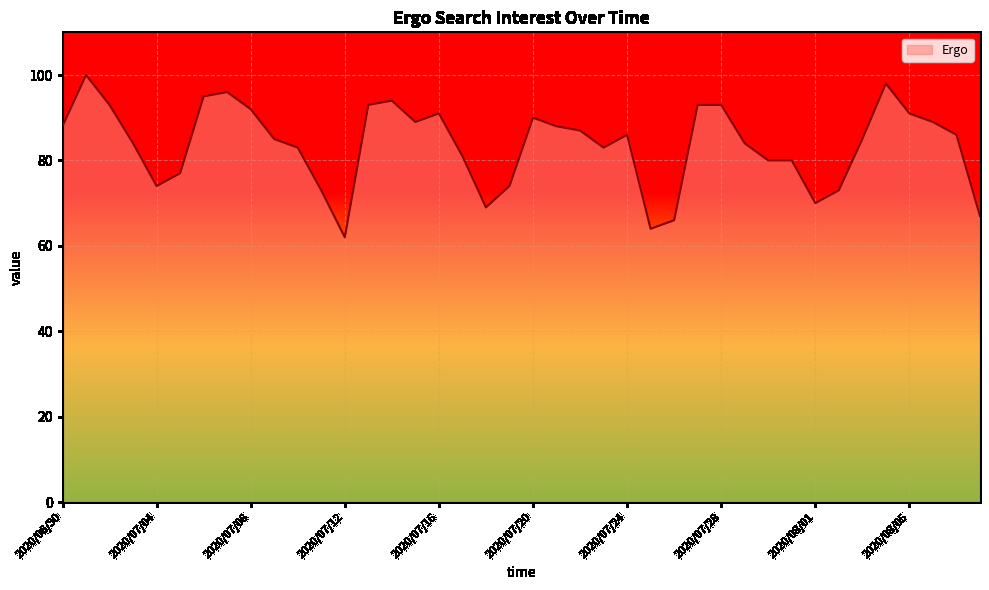

How many lines are shown in the chart?

1